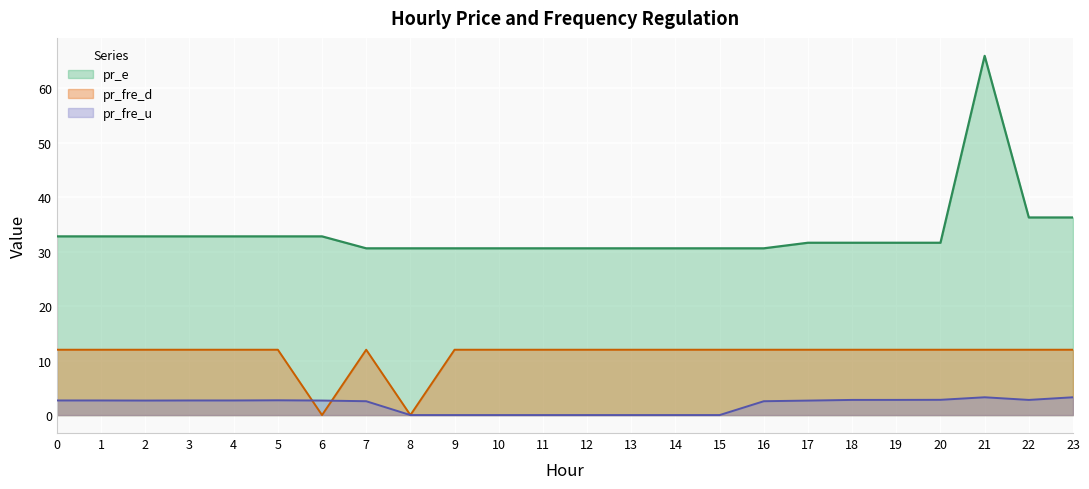

Reading right to left, what are all the values shown in this chart?

pr_fre_u: 23=3.3	22=2.8	21=3.3	20=2.8	19=2.8	18=2.8	17=2.7	16=2.5	15=0.0	14=0.0	13=0.0	12=0.0	11=0.0	10=0.0	9=0.0	8=0.0	7=2.5	6=2.7	5=2.7	4=2.7	3=2.7	2=2.7	1=2.7	0=2.7
pr_e: 23=36.3	22=36.3	21=66.0	20=31.6	19=31.6	18=31.6	17=31.6	16=30.6	15=30.6	14=30.6	13=30.6	12=30.6	11=30.6	10=30.6	9=30.6	8=30.6	7=30.6	6=32.8	5=32.8	4=32.8	3=32.8	2=32.8	1=32.8	0=32.8
pr_fre_d: 23=12.0	22=12.0	21=12.0	20=12.0	19=12.0	18=12.0	17=12.0	16=12.0	15=12.0	14=12.0	13=12.0	12=12.0	11=12.0	10=12.0	9=12.0	8=0.0	7=12.0	6=0.0	5=12.0	4=12.0	3=12.0	2=12.0	1=12.0	0=12.0